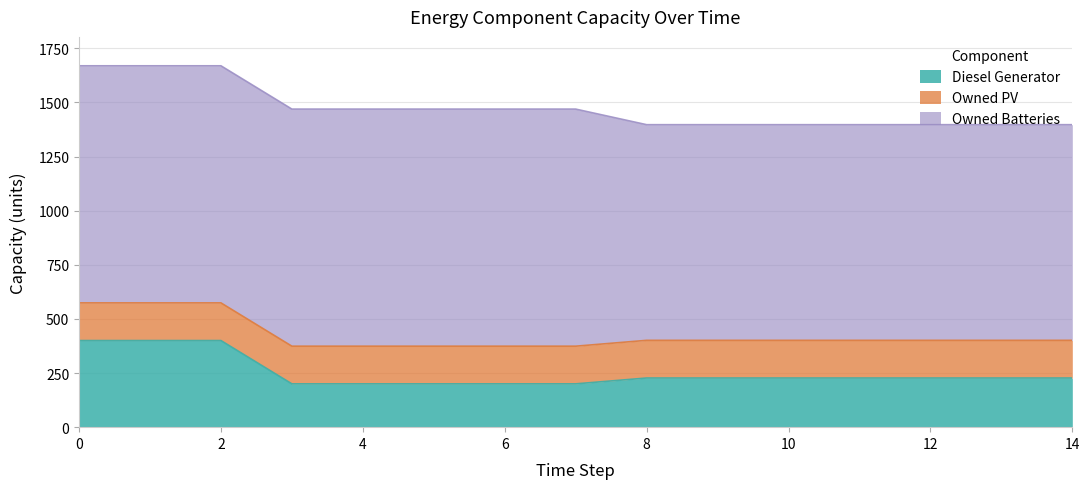

What value does the Owned Batteries series have at 8?

996